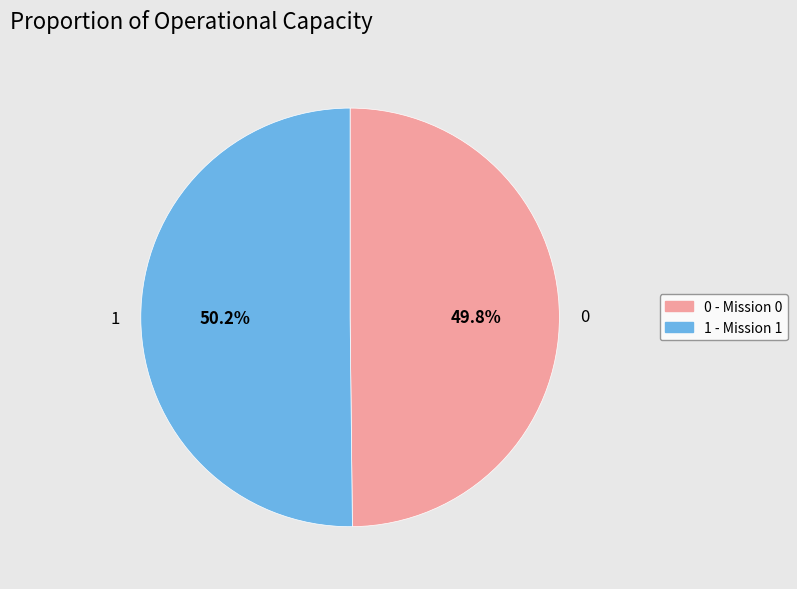

The 1 slice represents 41% of the pie. True or false?

False